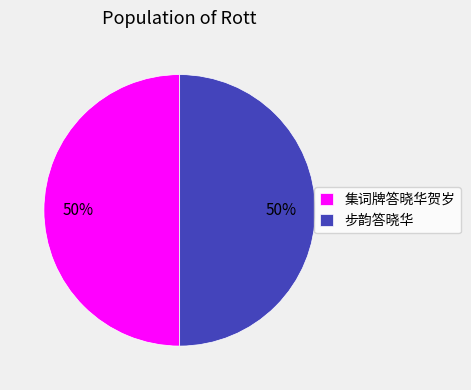

Combined, do 集词牌答晓华贺岁 and 步韵答晓华 account for over 50%?

Yes